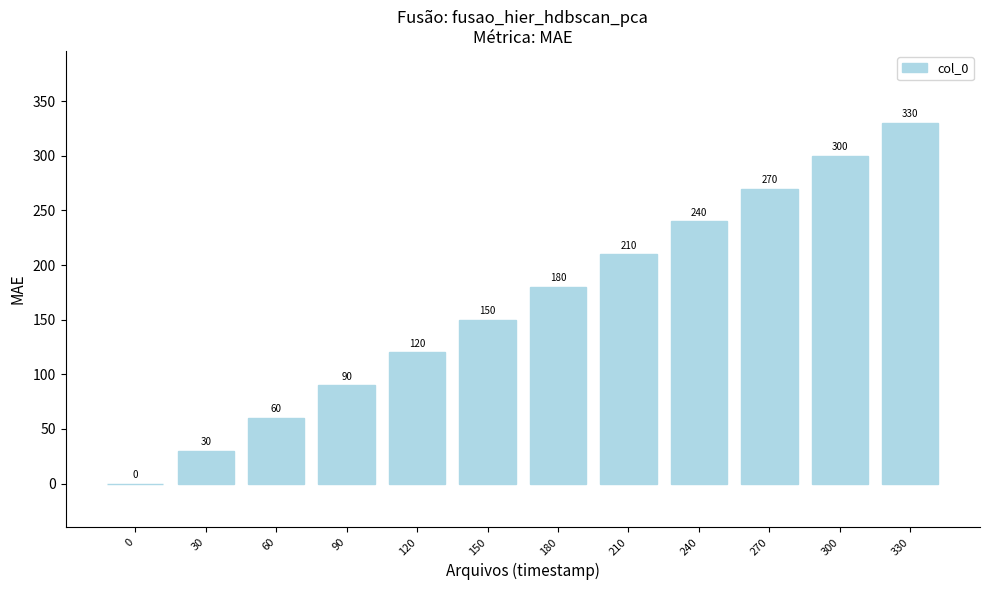

At which label is the value closest to 165?

150